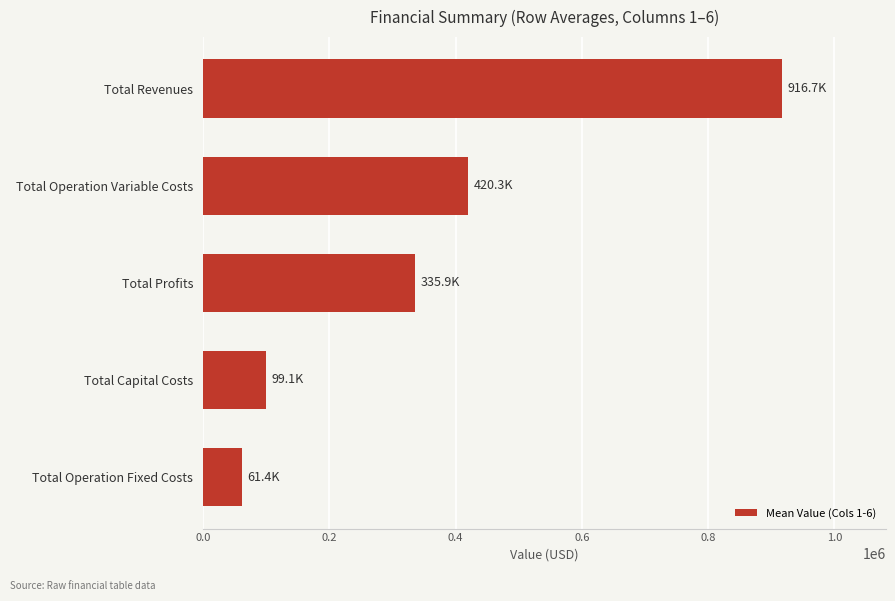

What is the approximate value at Total Profits?

335908.5